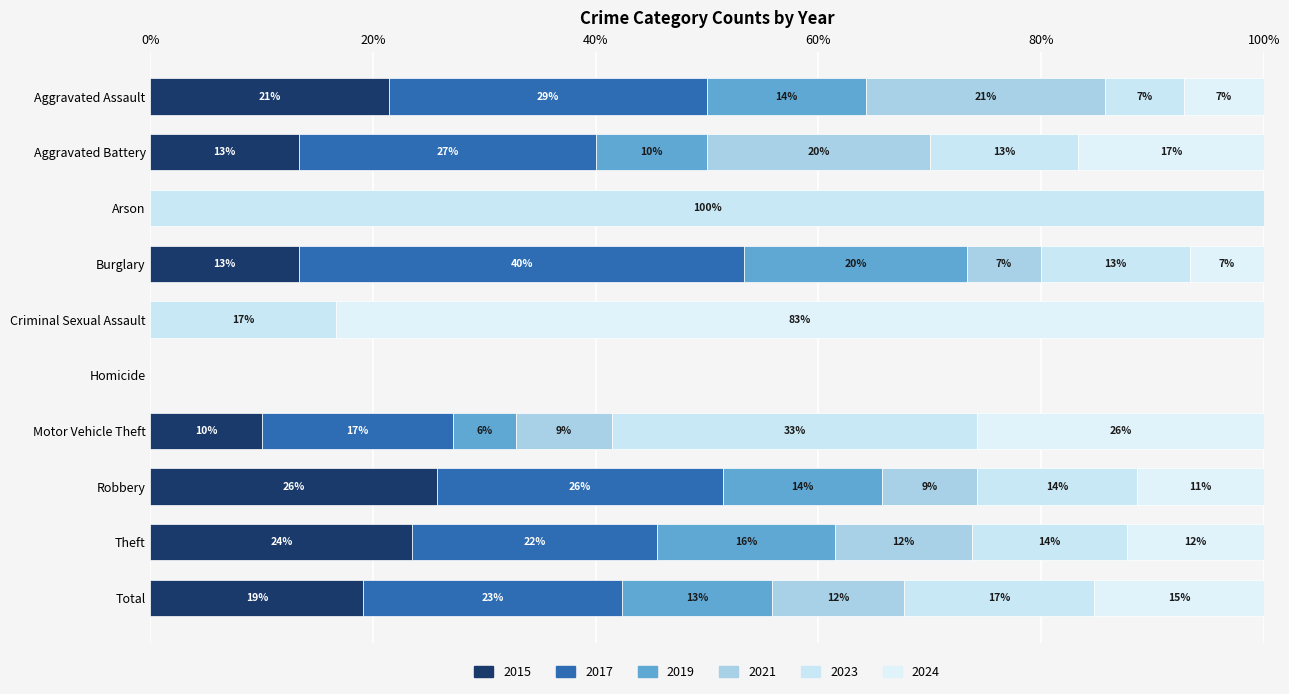

Is it true that 2017 equals 56 at Theft?

False